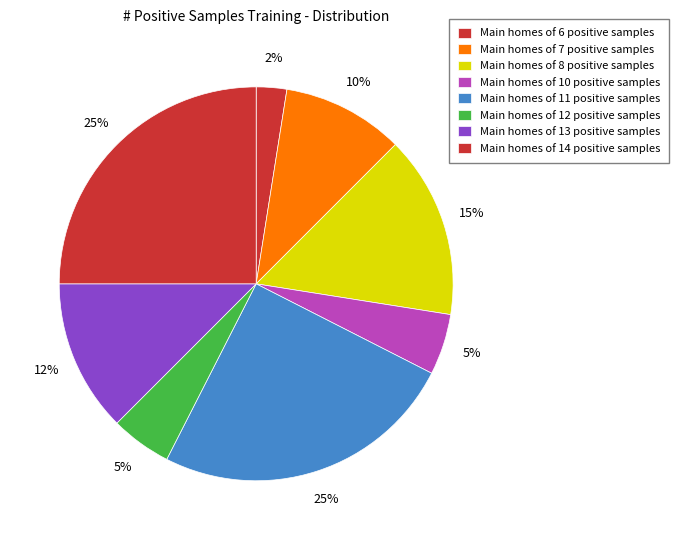

How many segments does this pie chart have?

8